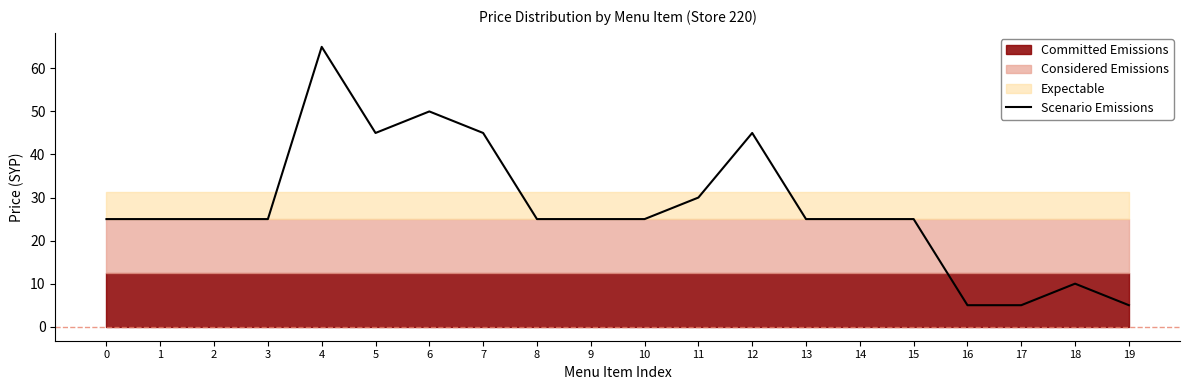

Rank the categories by value from lowest to highest.

16, 17, 19, 18, 0, 1, 2, 3, 8, 9, 10, 13, 14, 15, 11, 5, 7, 12, 6, 4